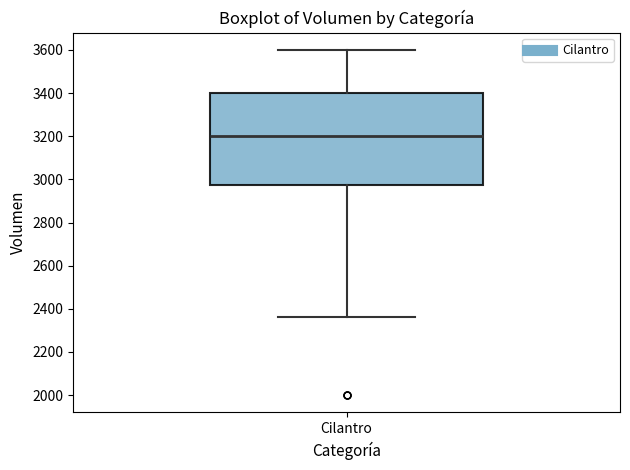

Transcribe this box plot: give where the median line is, the range the box spans, and where the two whiskers end, as read against the y-axis. The values are not printed on the chart, so give them approximately, as read against the axis.

median 3200, box 2980 to 3400, whiskers 2360 to 3600